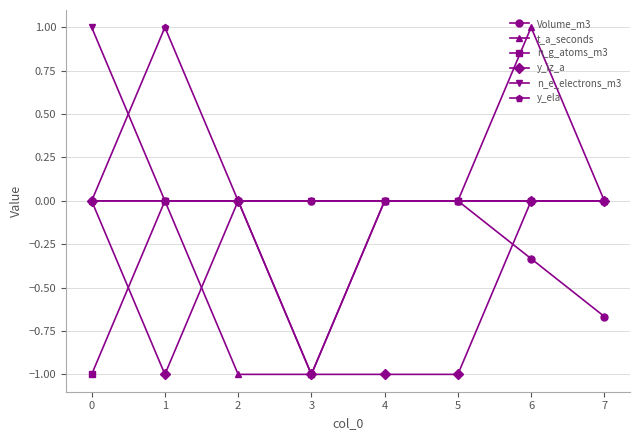

At which label does Volume_m3 reach its minimum?

7